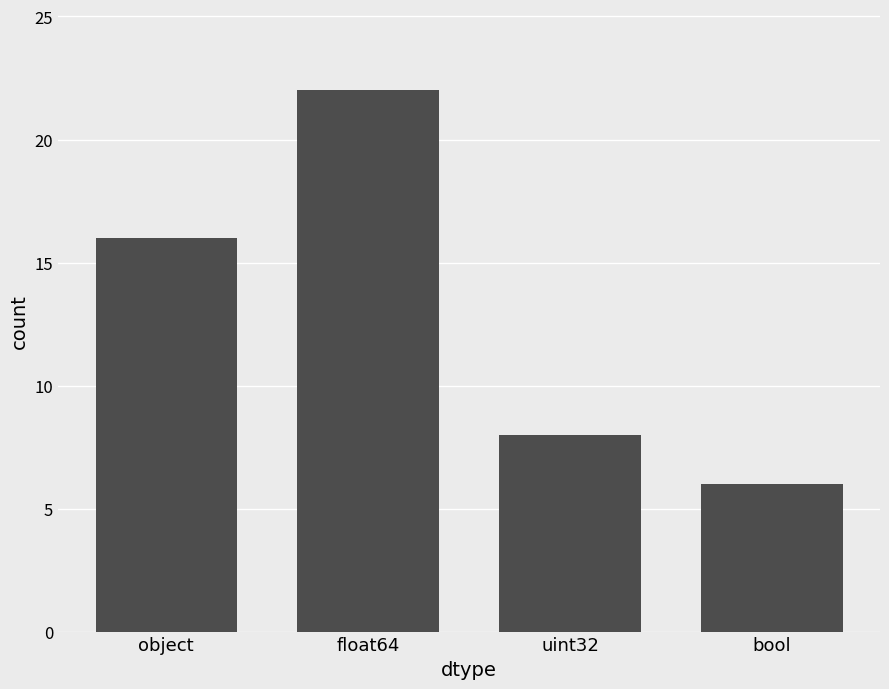

How many distinct data groups are displayed?

1